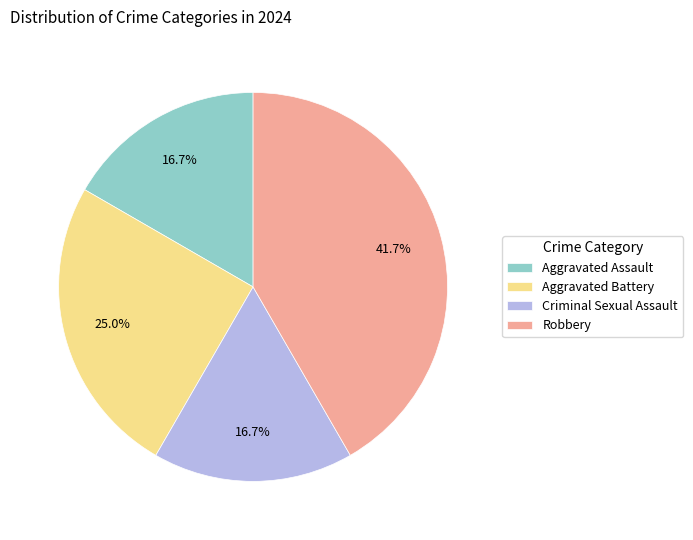

Which category has the biggest portion of the pie?

Robbery